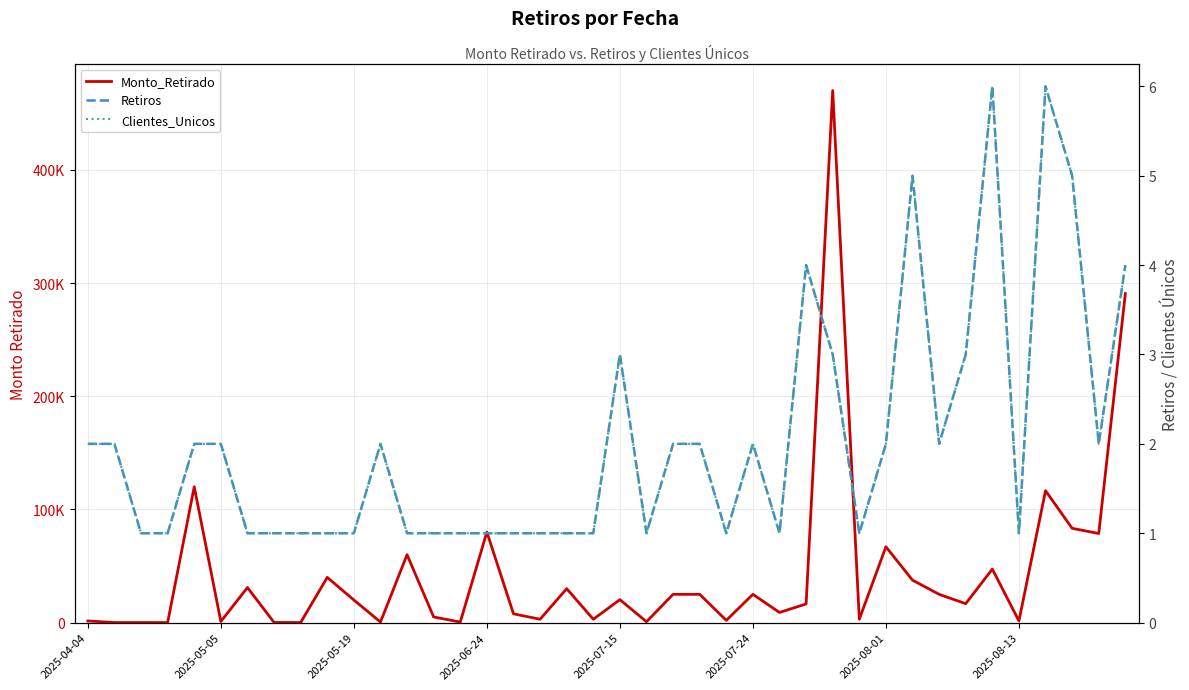

What is the lowest value of the Clientes_Unicos series?

1.0